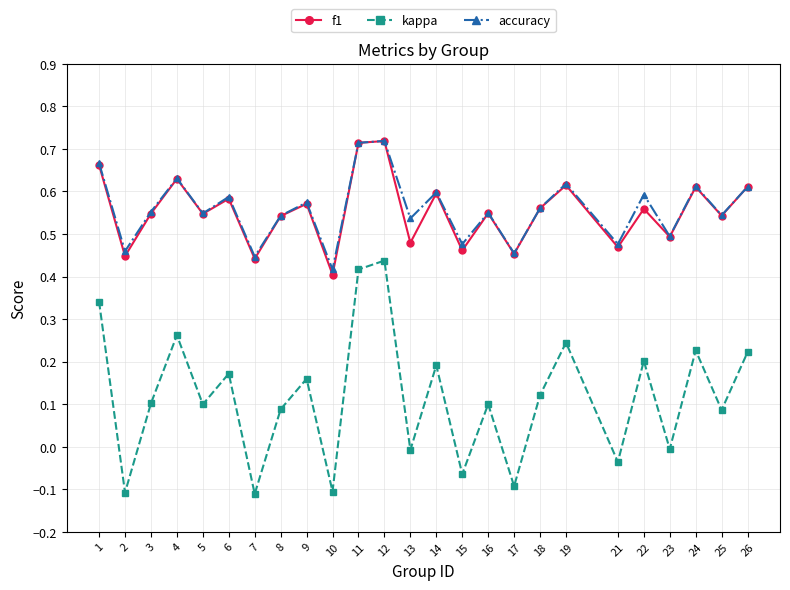

True or false: f1 and kappa cross at least once.

False